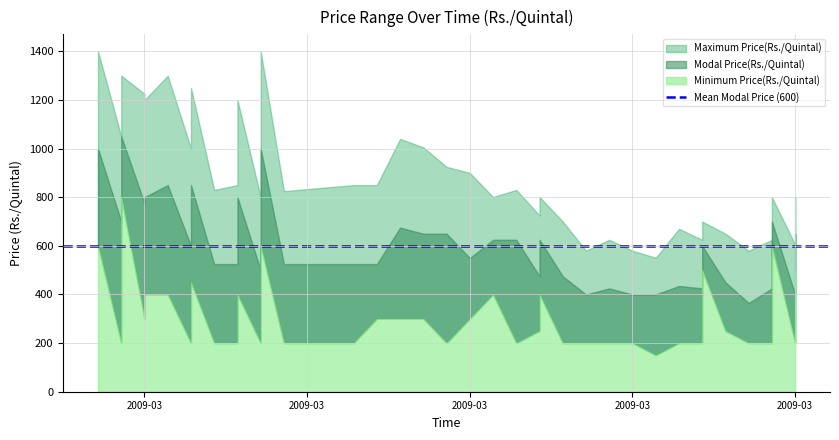

How many interior local peaks does the Minimum Price(Rs./Quintal) series have?

7